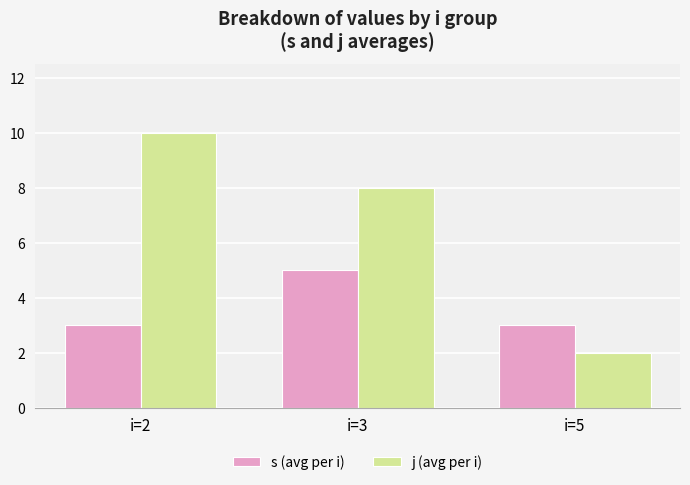

Which category has the highest value across all series?

i=2